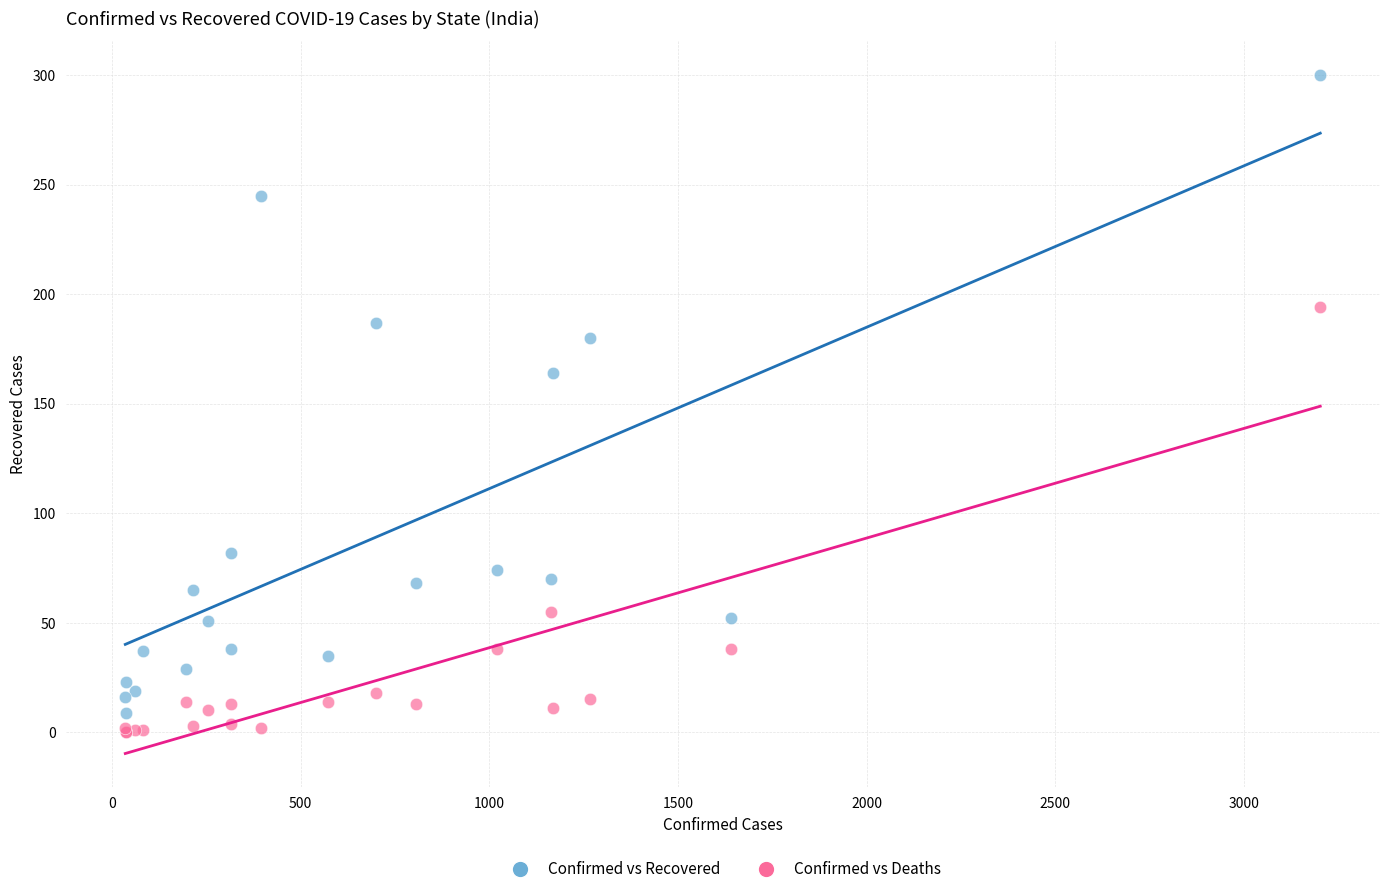

Which series reaches the maximum Y coordinate?

Confirmed vs Recovered